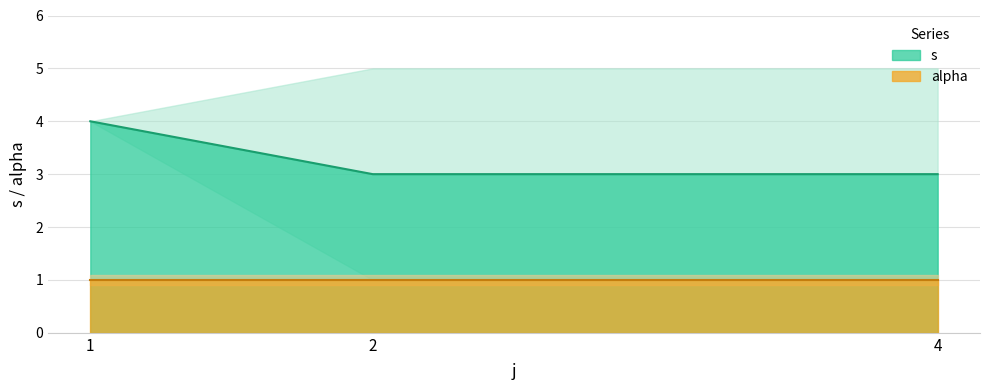

What is the maximum value for s?

4